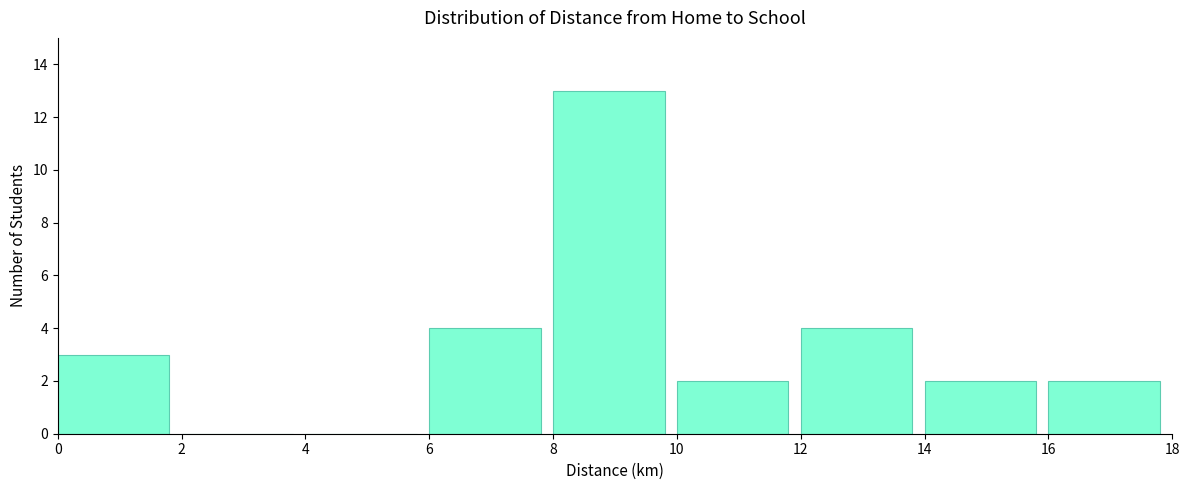

Over which range of the x-axis is the bar tallest?

8 to 10